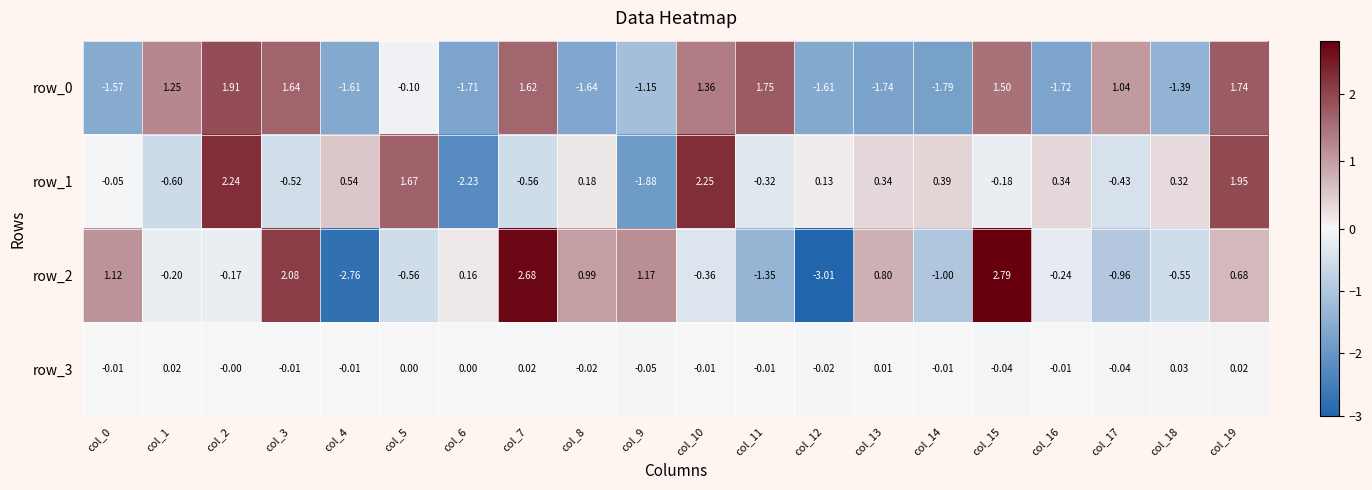

Is the value of row_1 at col_7 greater than the value of row_3 at col_15?

No